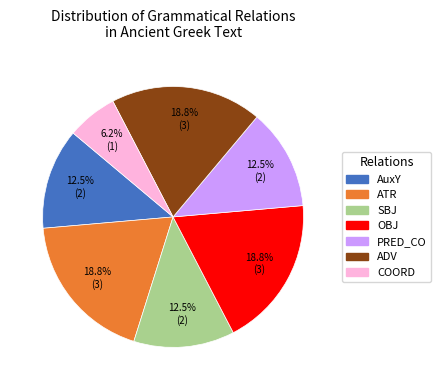

How many slices are in this pie chart?

7